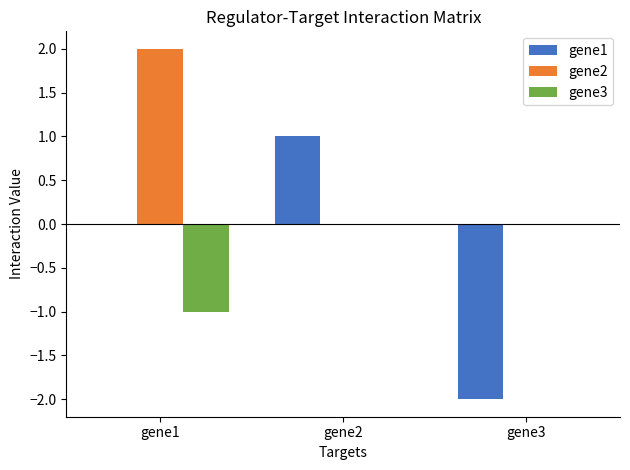

Is the value of gene1 at gene1 greater than the value of gene2 at gene1?

No